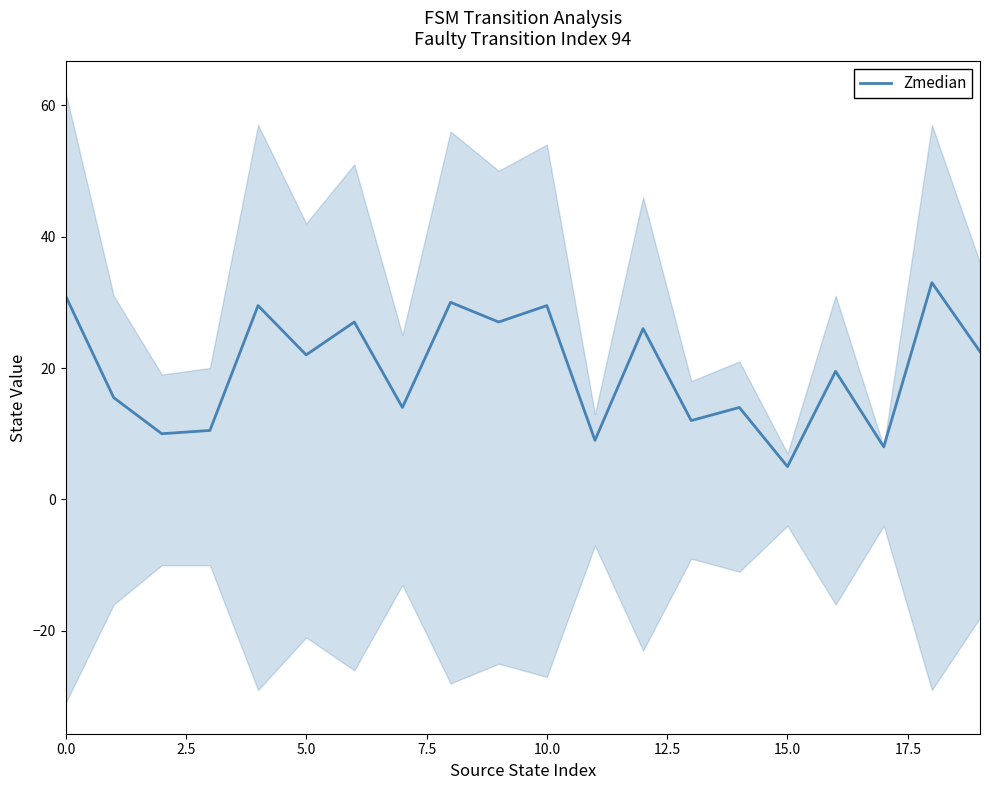

What is the label of the 1st point from the right?

19